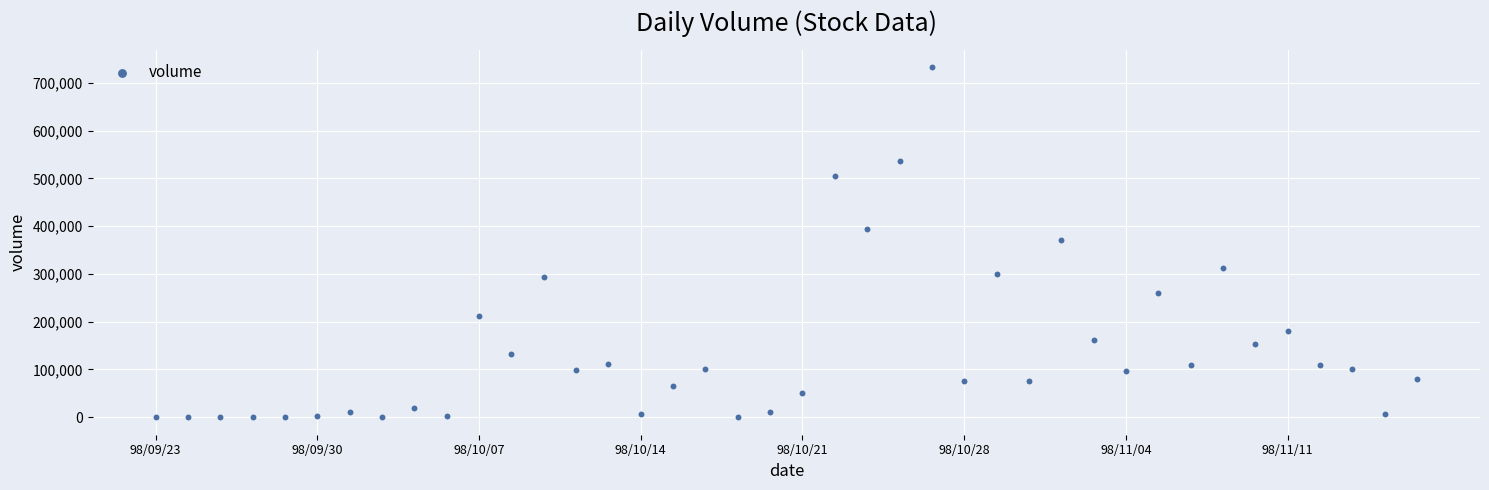

What is the range of Y values (max minus min)?

732000